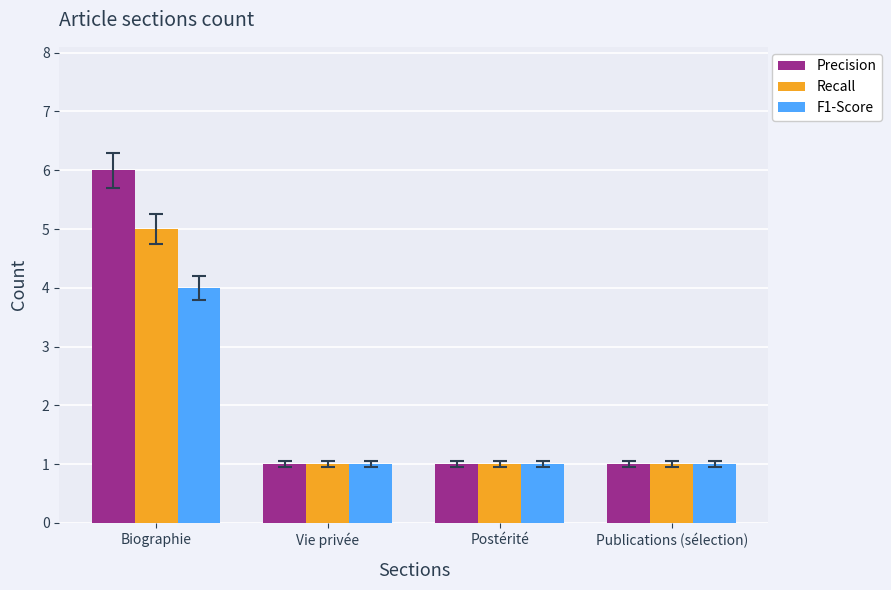

What is the label of the 4th bar from the left?

Publications (sélection)